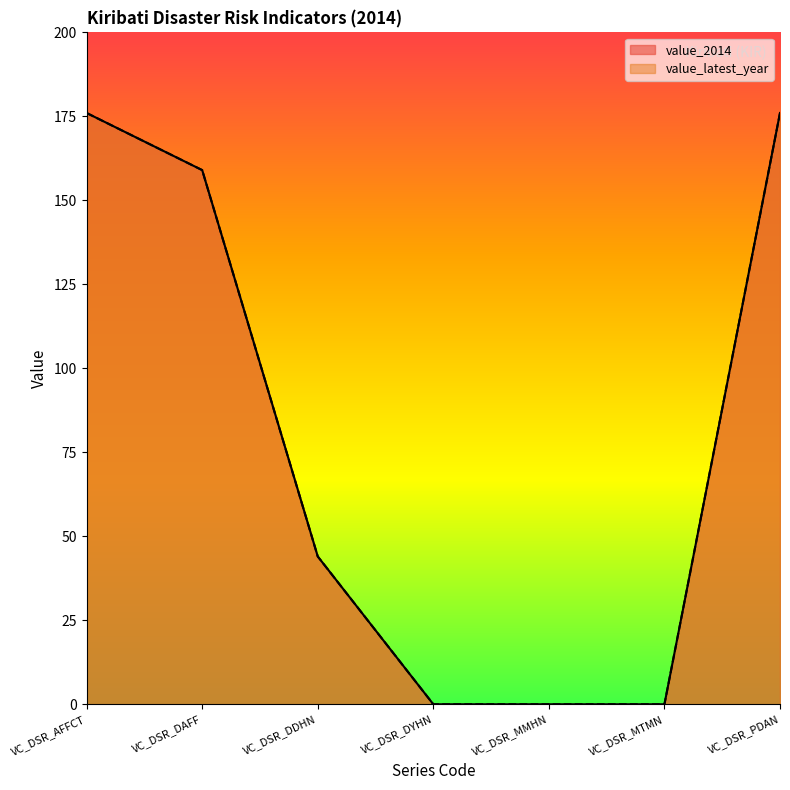

How many lines are shown in the chart?

2